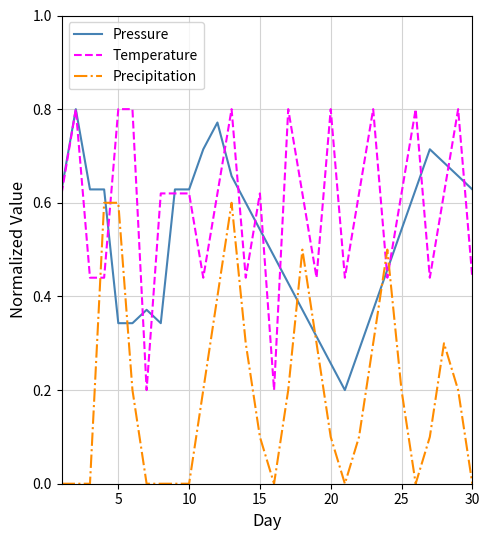

Is this an area chart (filled region under the line)?

No